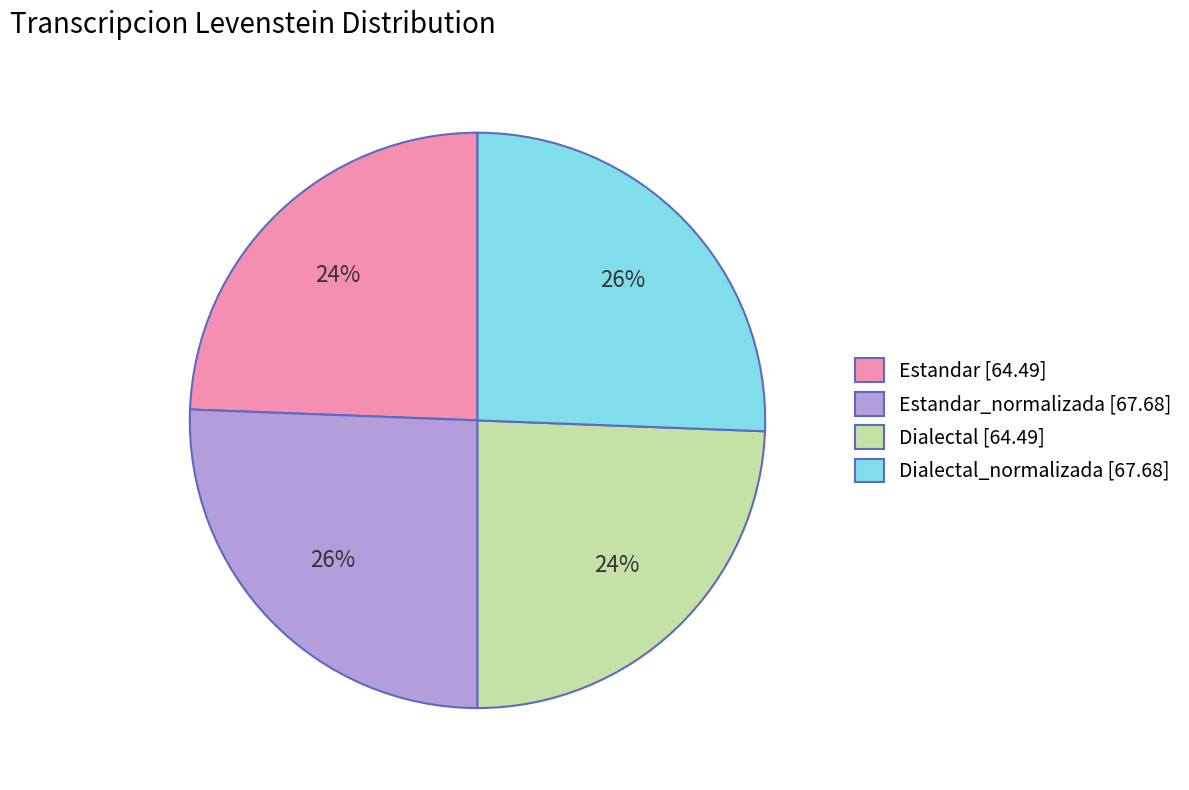

What percentage is the Dialectal [64.49] slice, to the nearest percent?

24%